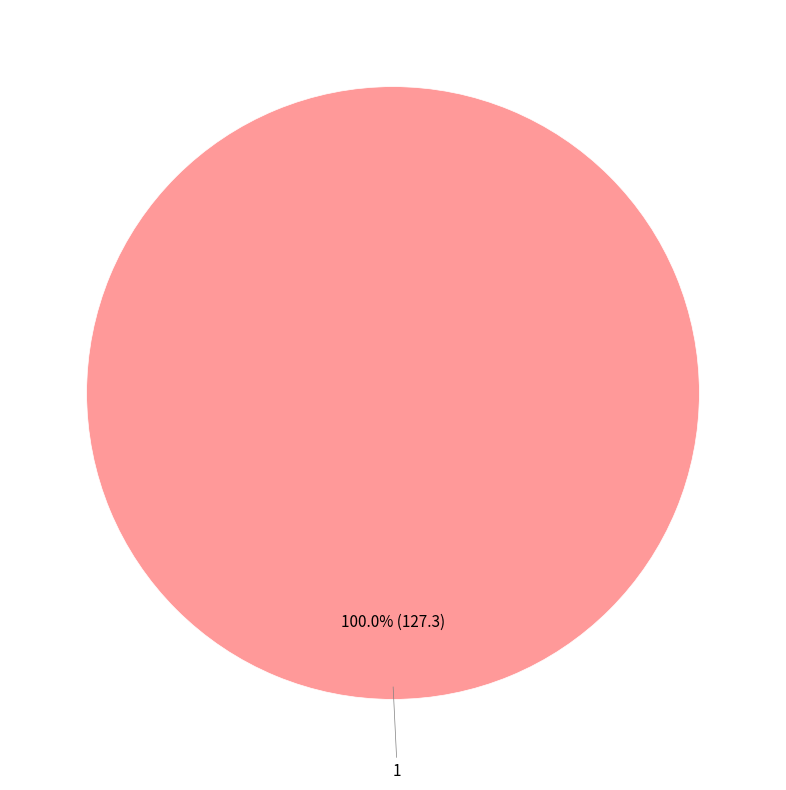

Is there a majority slice in this chart?

Yes